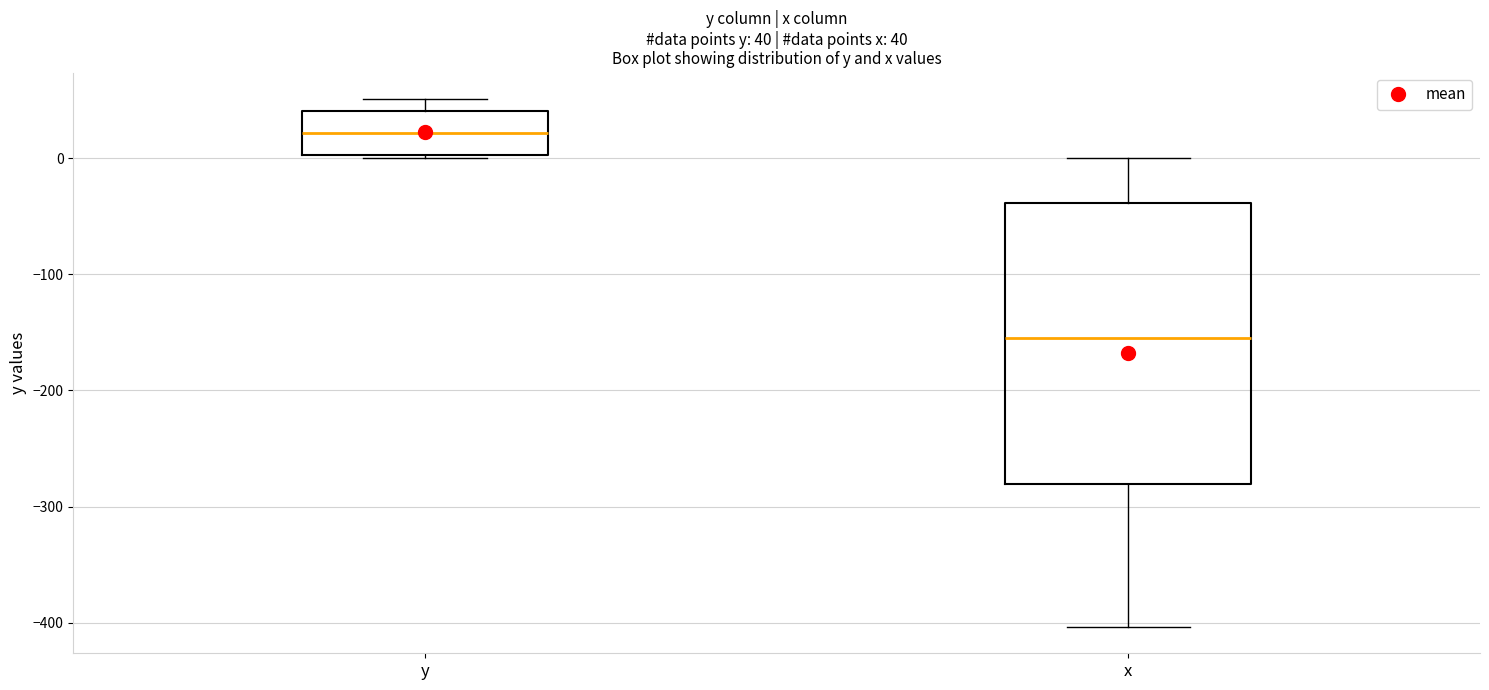

Which box's median line is the highest?

y